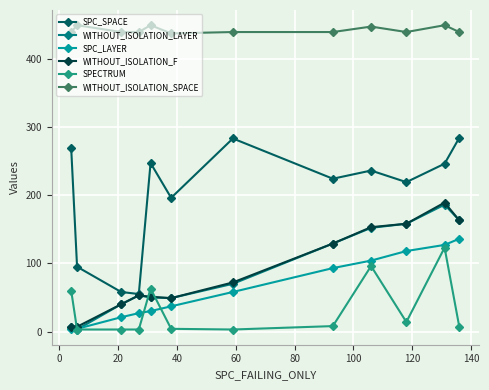

What is the value of the WITHOUT_ISOLATION_SPACE point at the 2nd from the left?

449